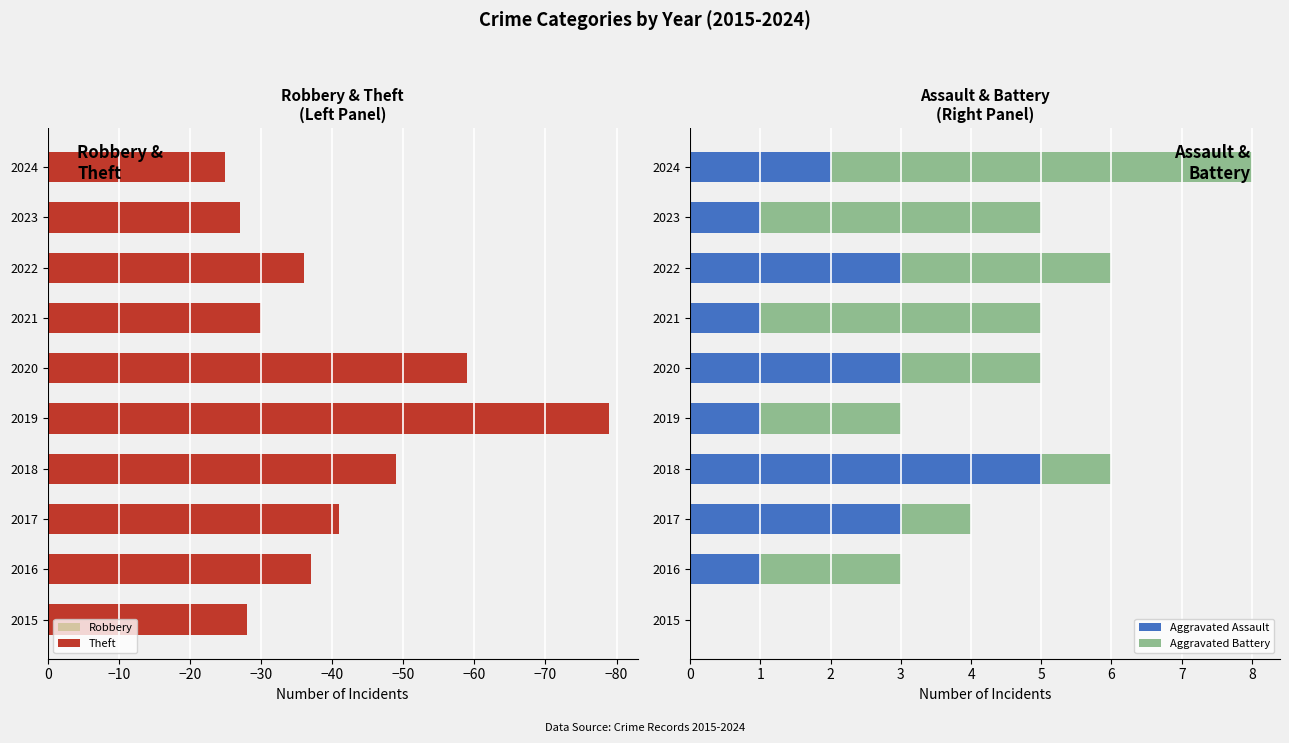

How many Aggravated Battery values are between 1 and 4?

8